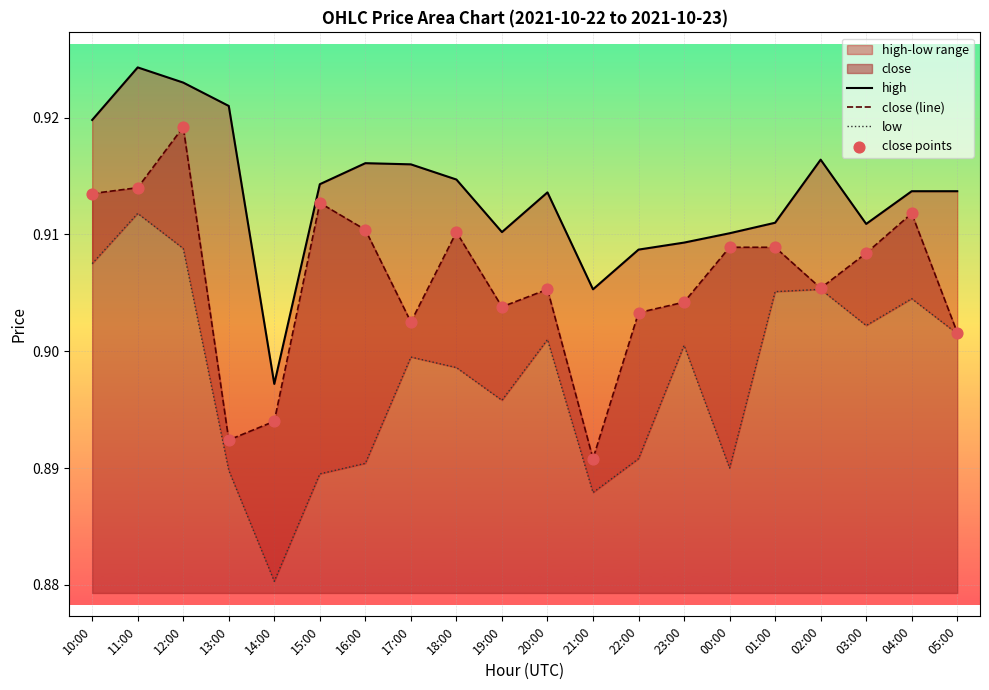

At which category is the sum across all series the highest?

12:00